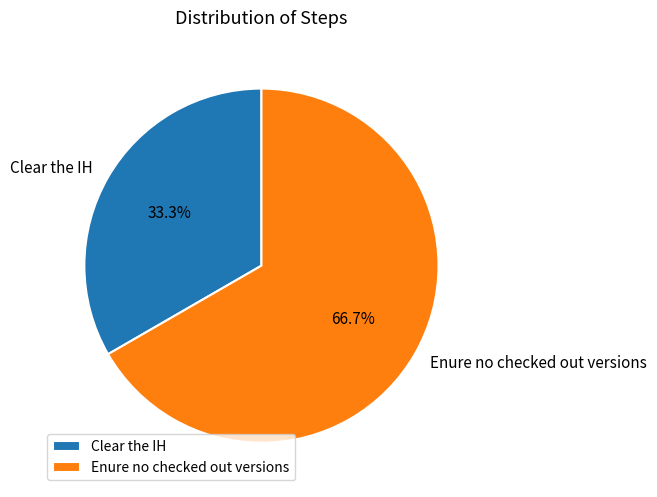

What percentage is the Clear the IH slice, to the nearest percent?

33%